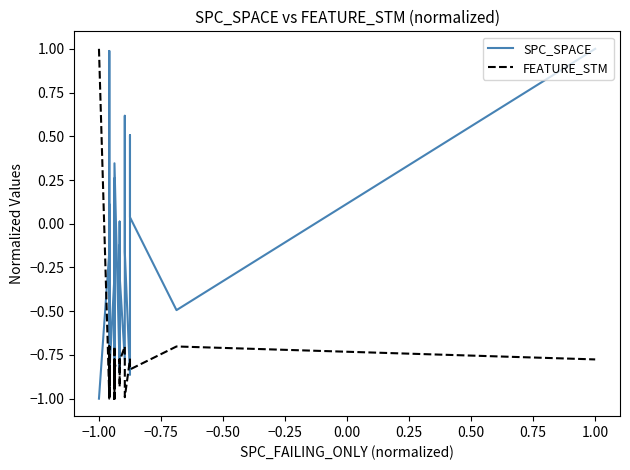

Which series has the largest total across all categories?

SPC_SPACE